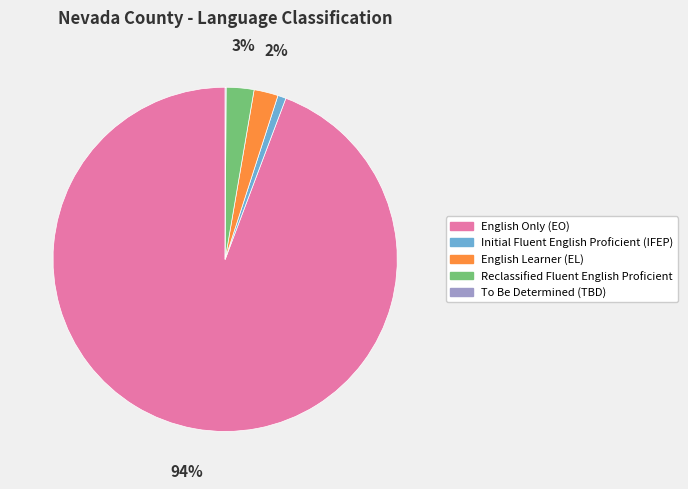

To the nearest percent, what percentage of the pie is Initial Fluent English Proficient (IFEP)?

1%